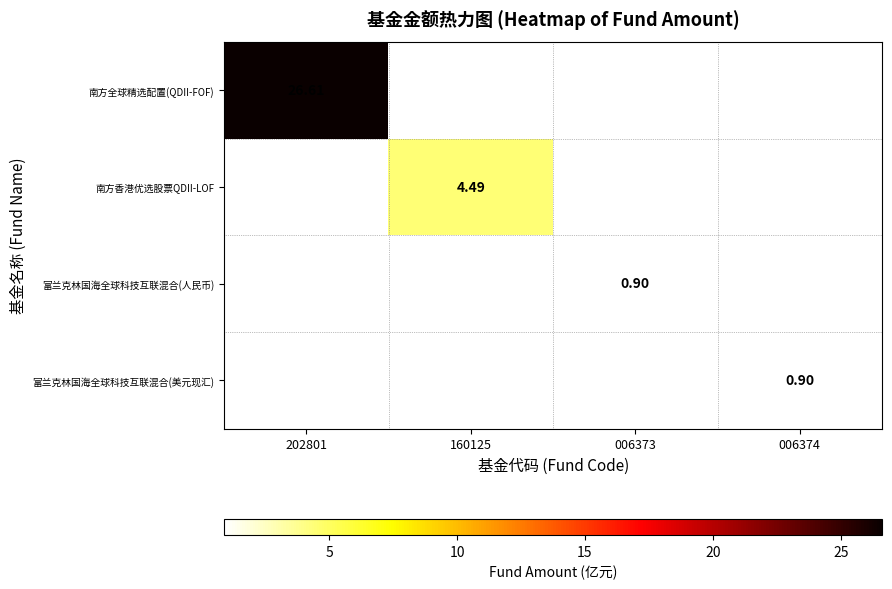

At 160125, list the series in order from smallest to largest.

南方全球精选配置(QDII-FOF), 南方香港优选股票QDII-LOF, 富兰克林国海全球科技互联混合(人民币), 富兰克林国海全球科技互联混合(美元现汇)